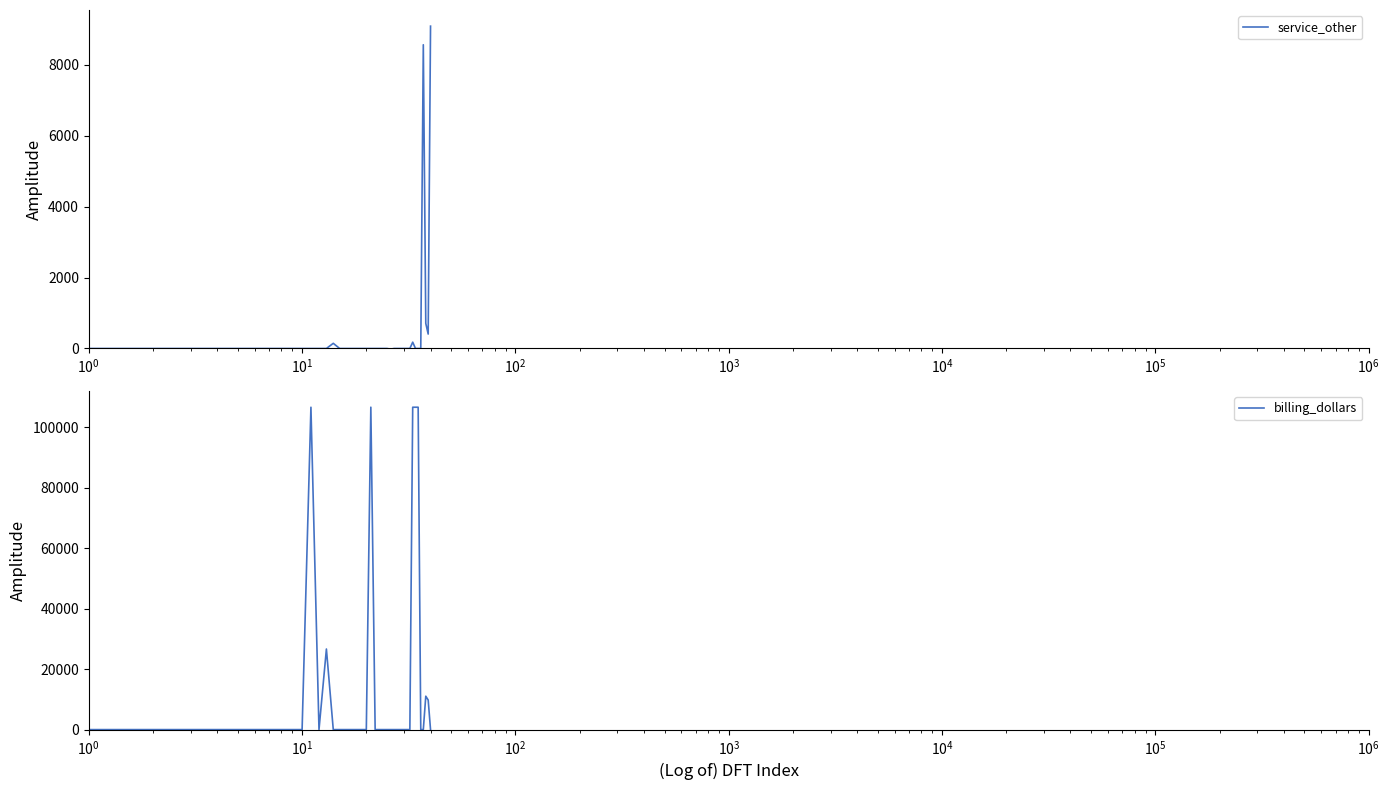

How many data points in service_other are less than 0?

1